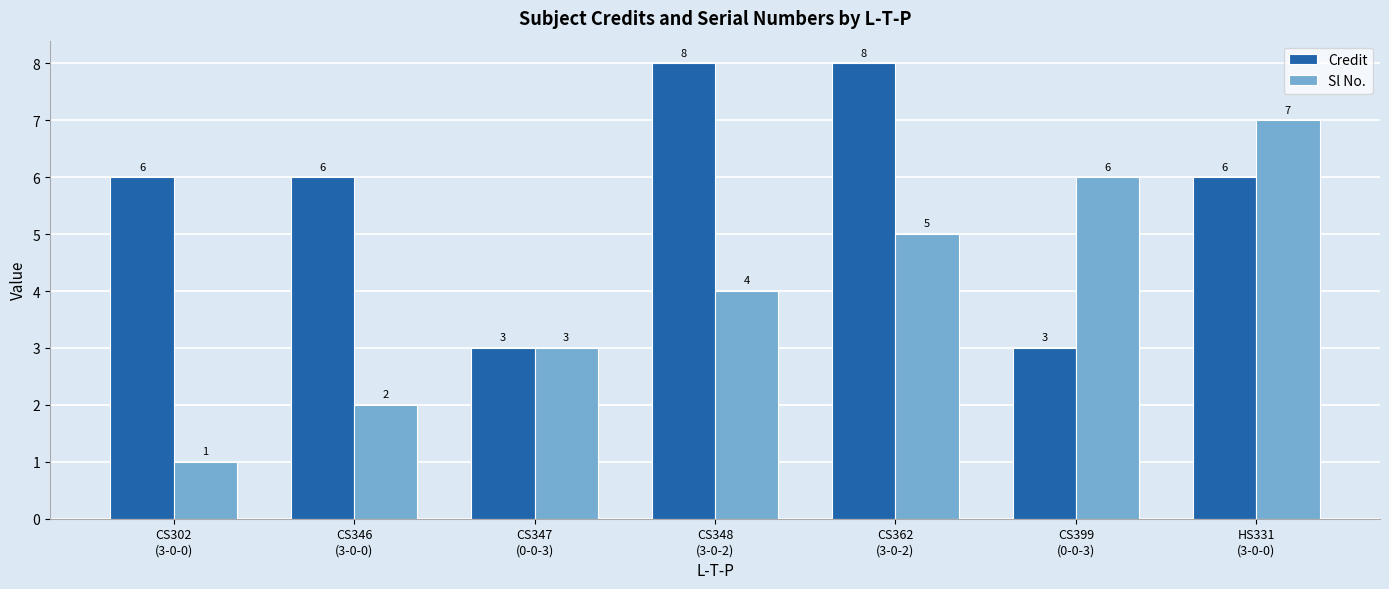

Are the bars grouped side by side (vs. stacked)?

Yes